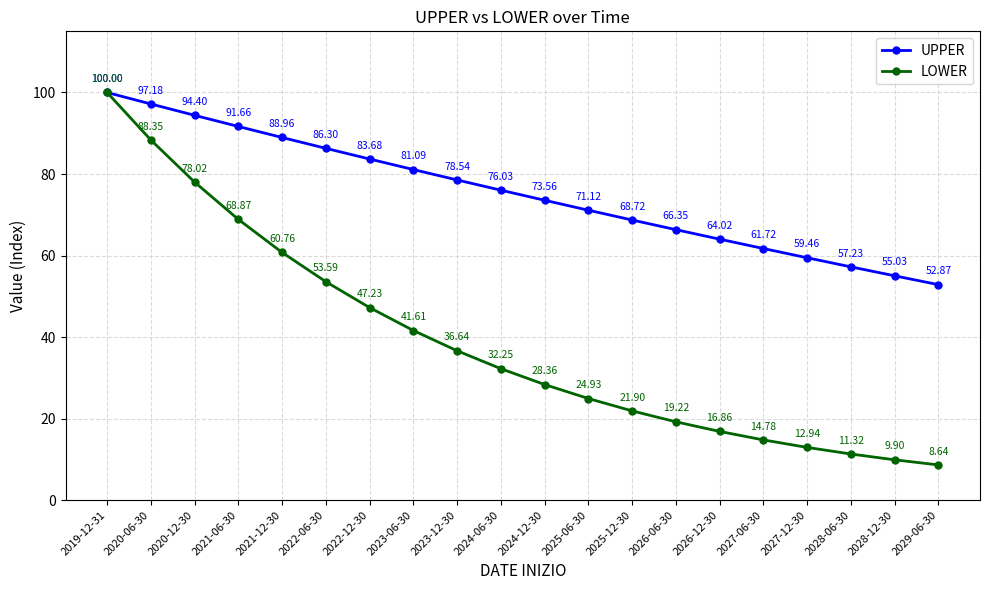

What is the total value across all series at 2025-12-30?

90.6